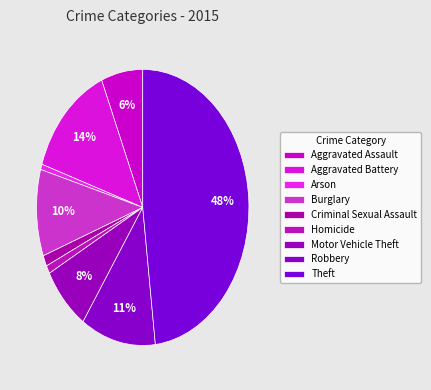

Approximately how many times larger is the value at Robbery compared to Arson?

18.0